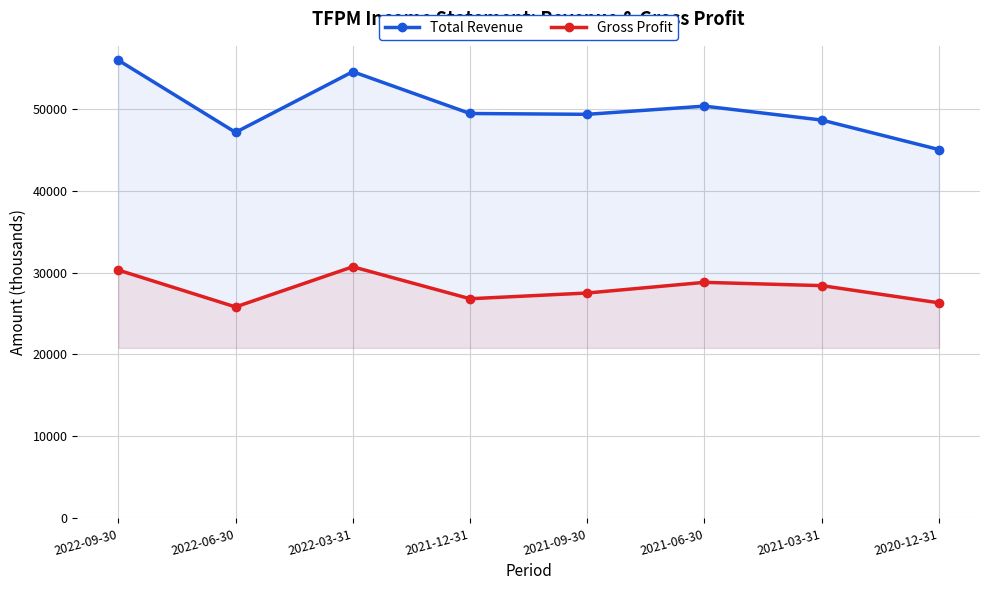

True or false: Total Revenue and Gross Profit cross at least once.

False